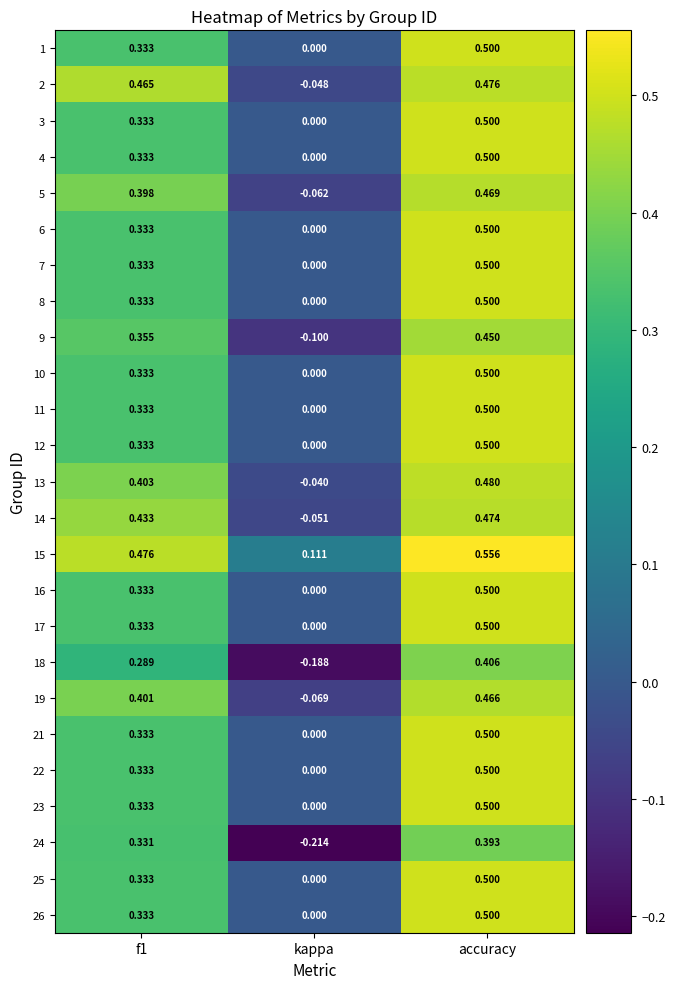

Where is 24 nearest to the value 0?

kappa